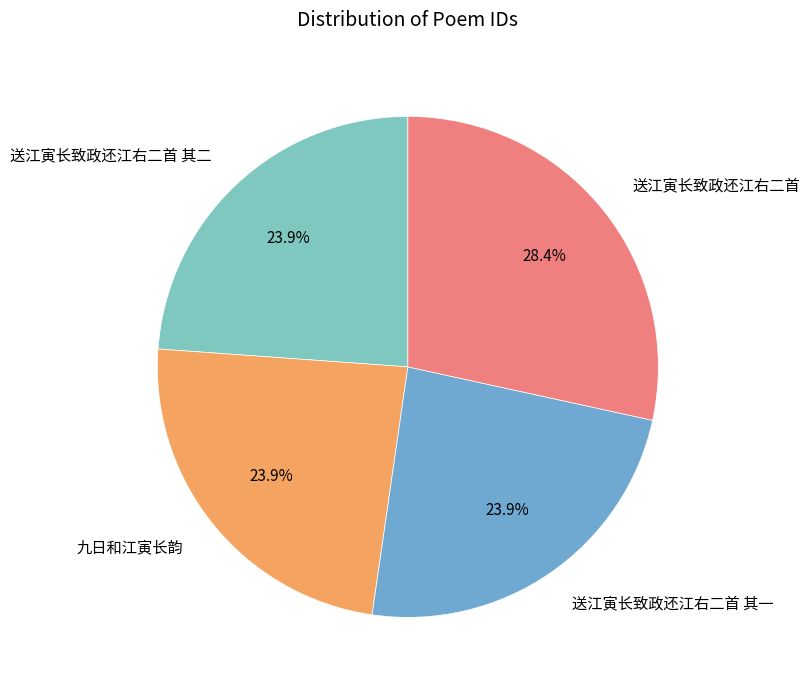

Does 九日和江寅长韵 represent more than half of the total?

No